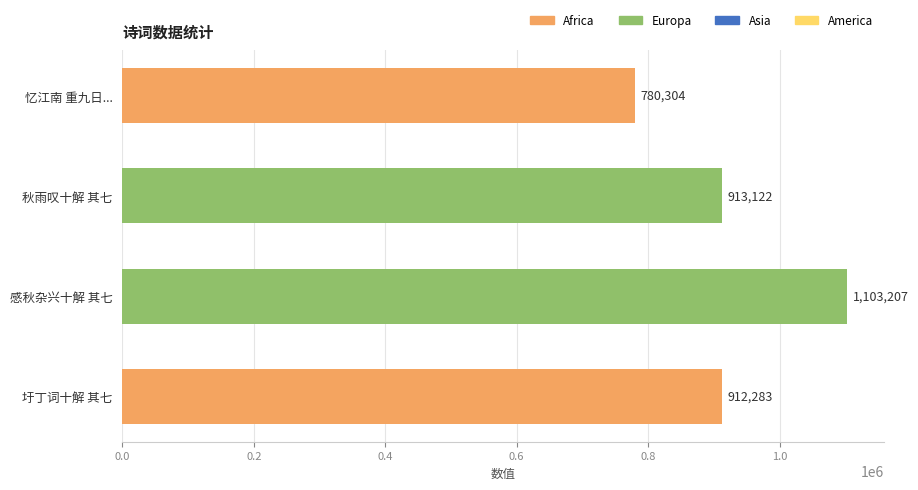

The value at 忆江南 重九日... is 780304. True or false?

True